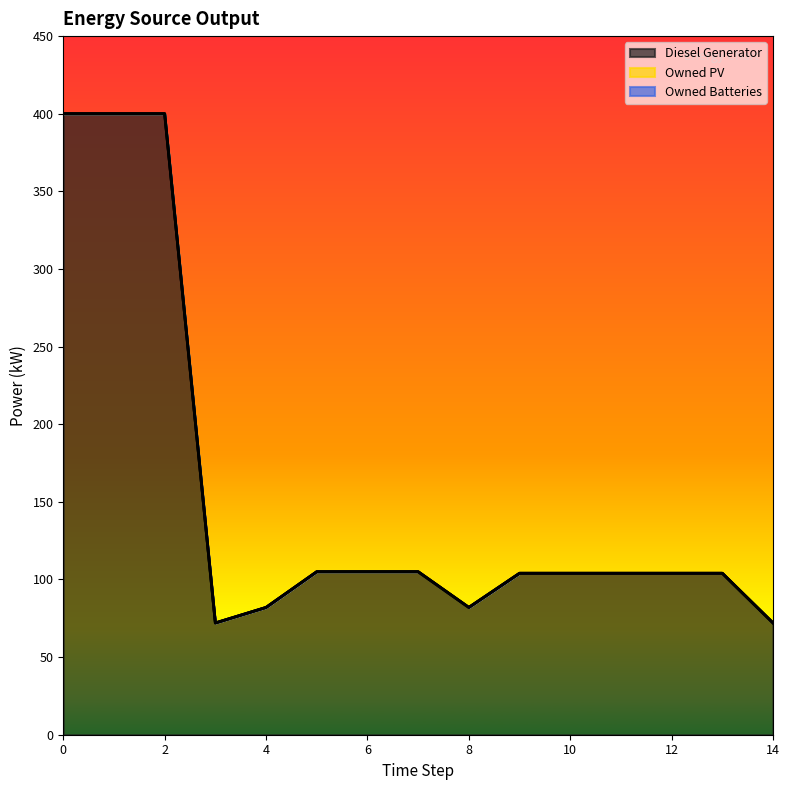

Reading left to right, transcribe all the data shown in this chart.

Diesel Generator: 400	400	400	72	82	105	105	105	82	104	104	104	104	104	72
Owned PV: 0	0	0	0	0	0	0	0	0	0	0	0	0	0	0
Owned Batteries: 0	0	0	0	0	0	0	0	0	0	0	0	0	0	0